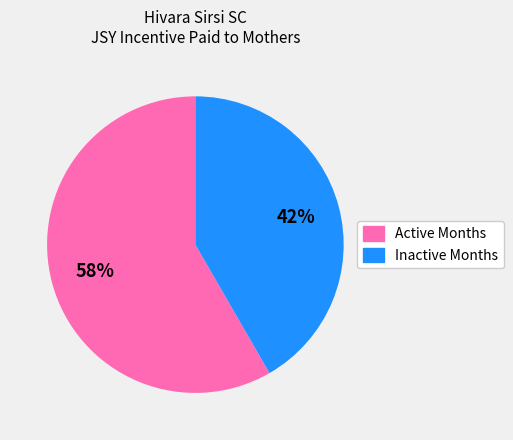

Is there a majority slice in this chart?

Yes